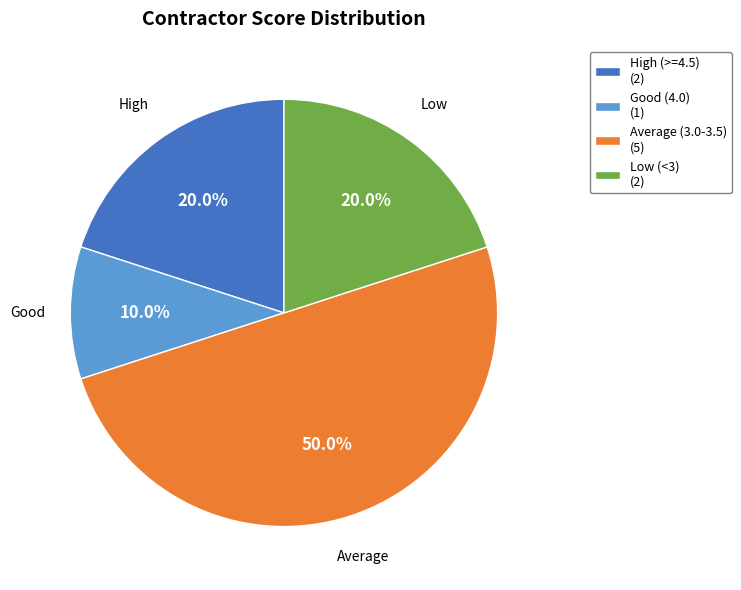

Does Low (<3) (2) represent more than half of the total?

No